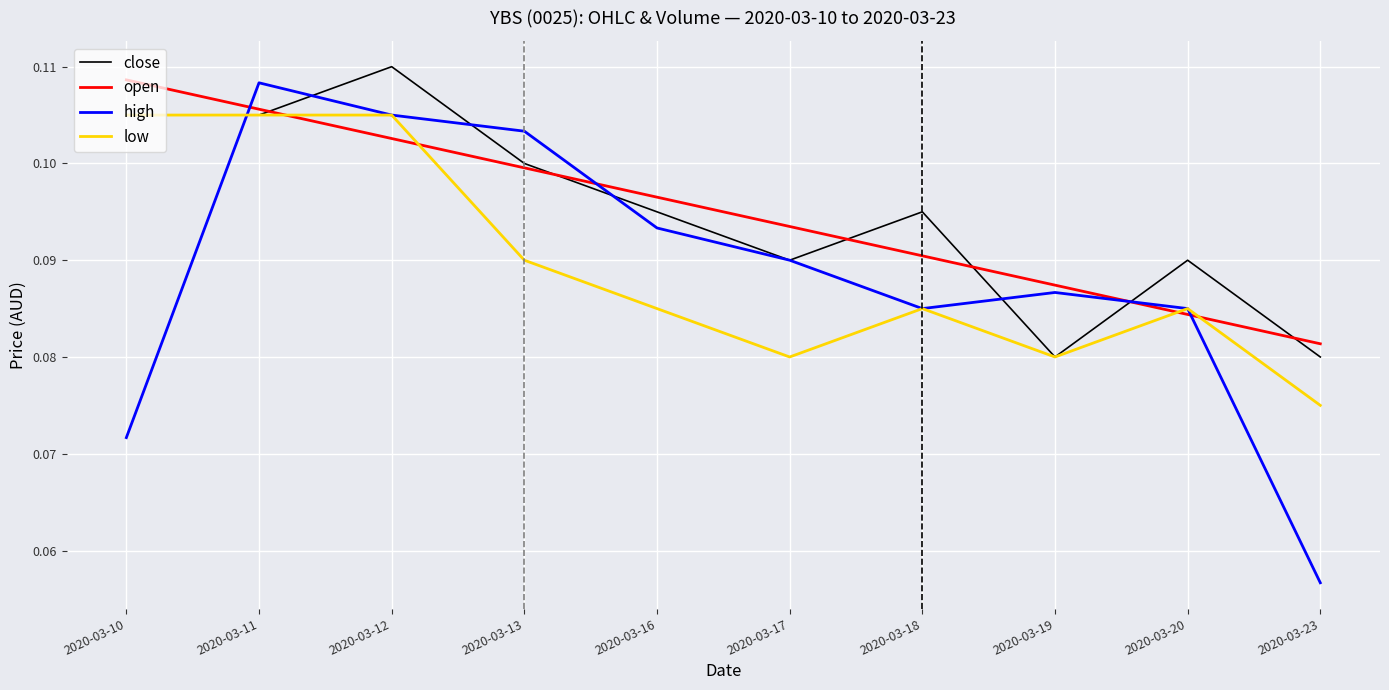

Count the number of categories in the chart.

10